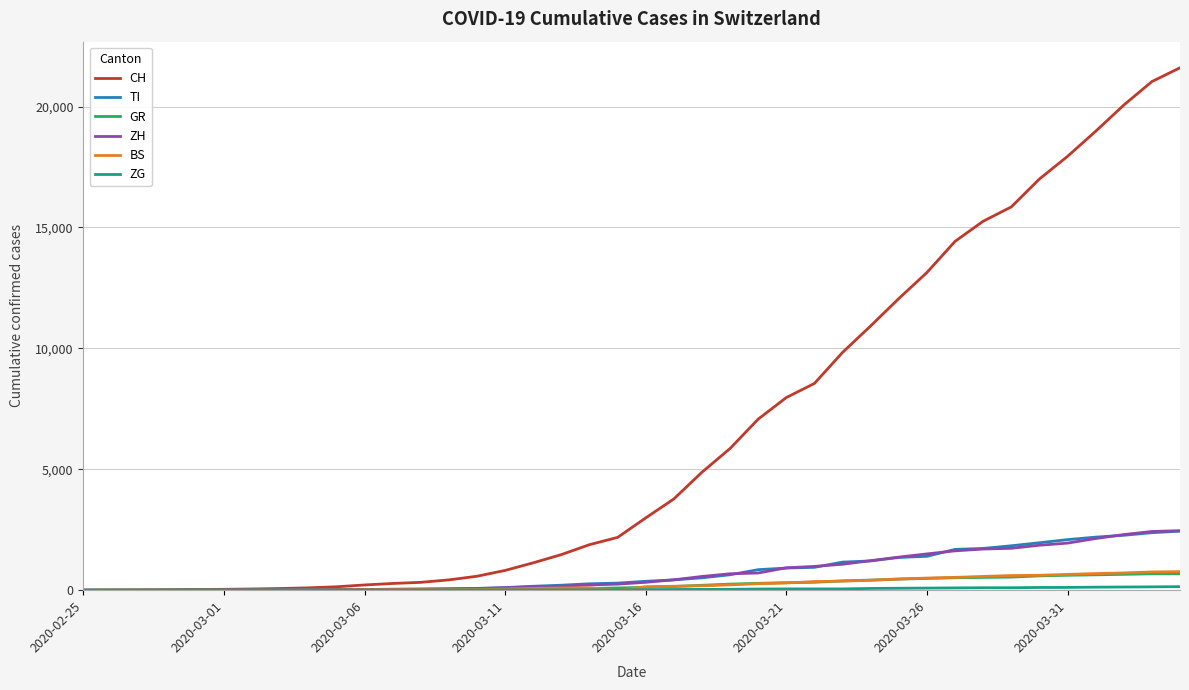

Which series has the largest range (max minus min)?

CH